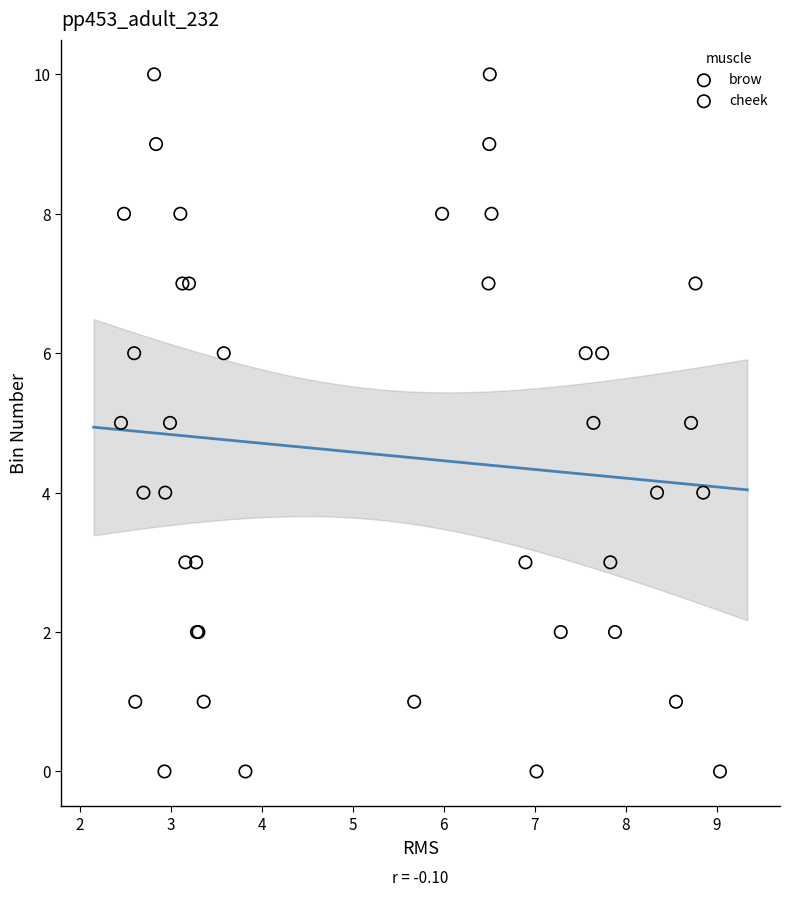

What are all the series names shown in the legend?

brow, cheek